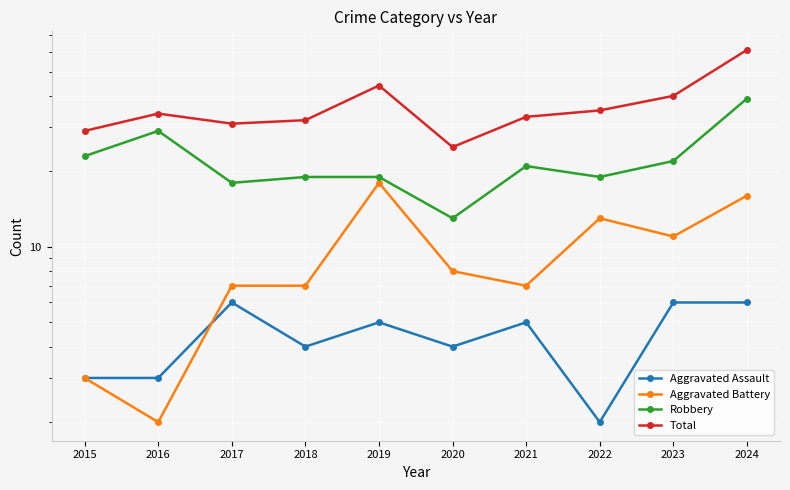

Is this an area chart (filled region under the line)?

No